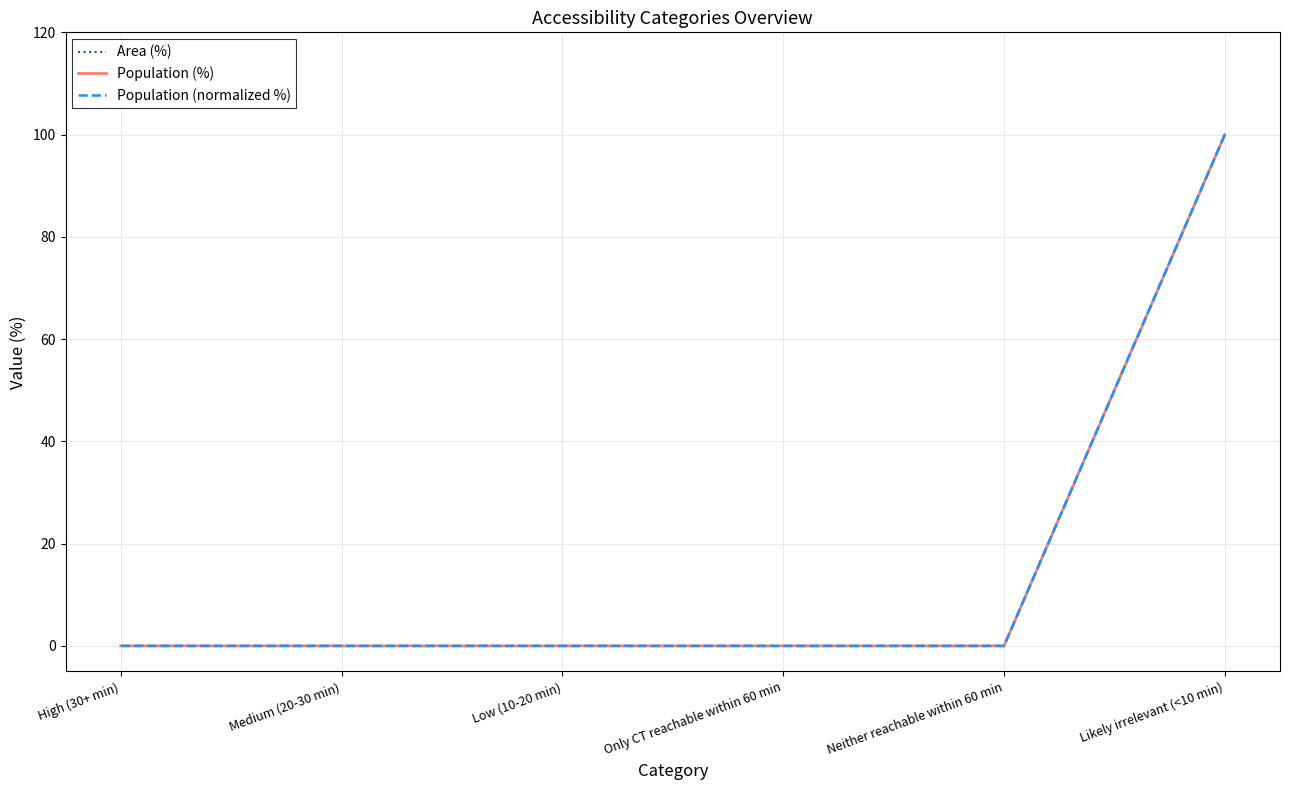

True or false: Population (normalized %) has a value of -46 at Medium (20-30 min).

False